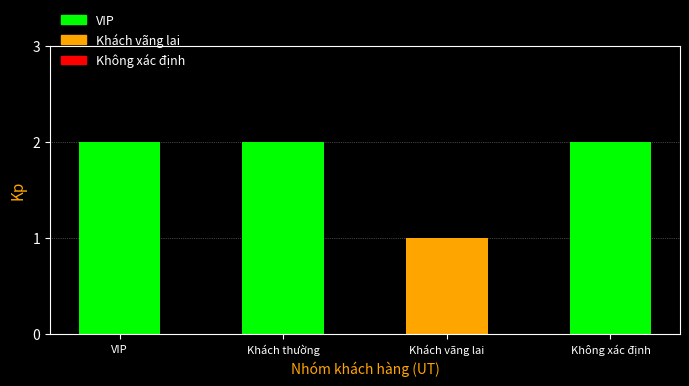

Reading left to right, transcribe all the data shown in this chart.

VIP=2	Khách thường=2	Khách vãng lai=1	Không xác định=2